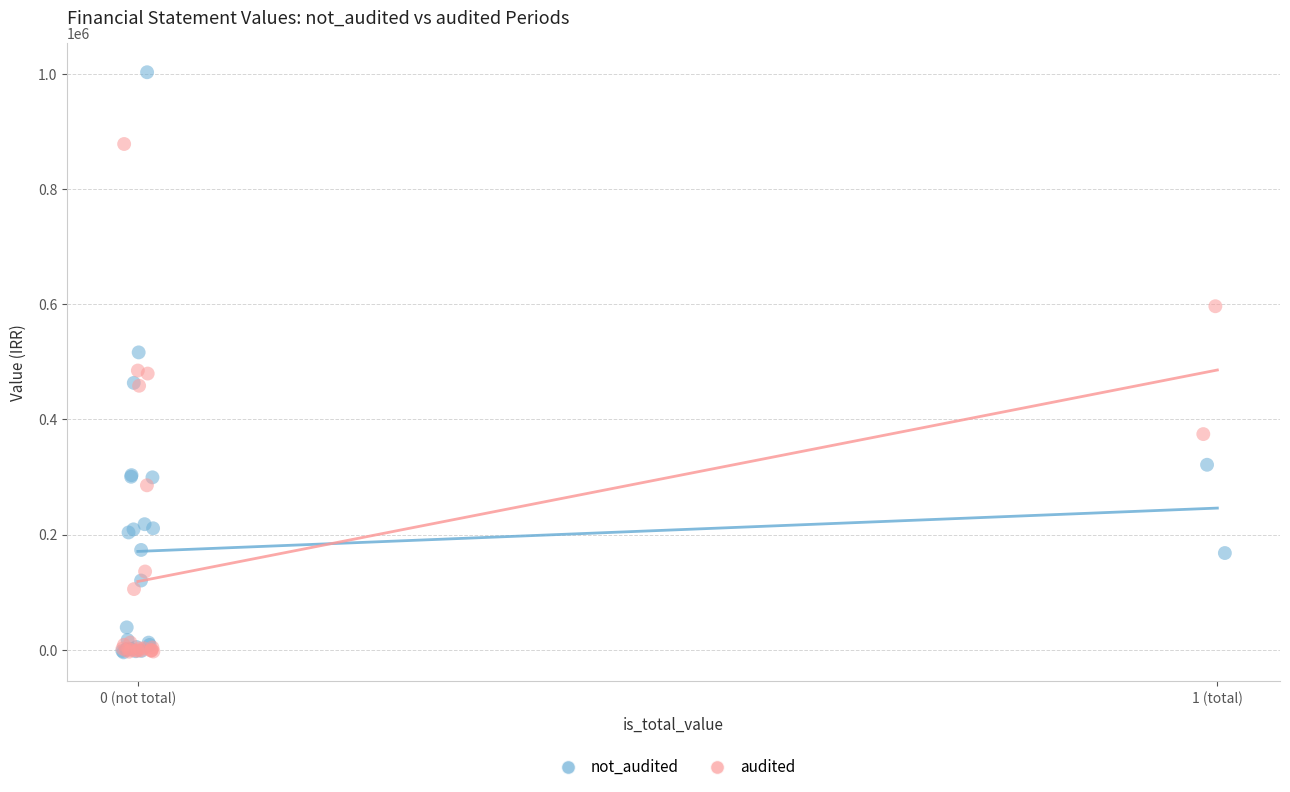

Which series has the largest Y range (max minus min)?

not_audited